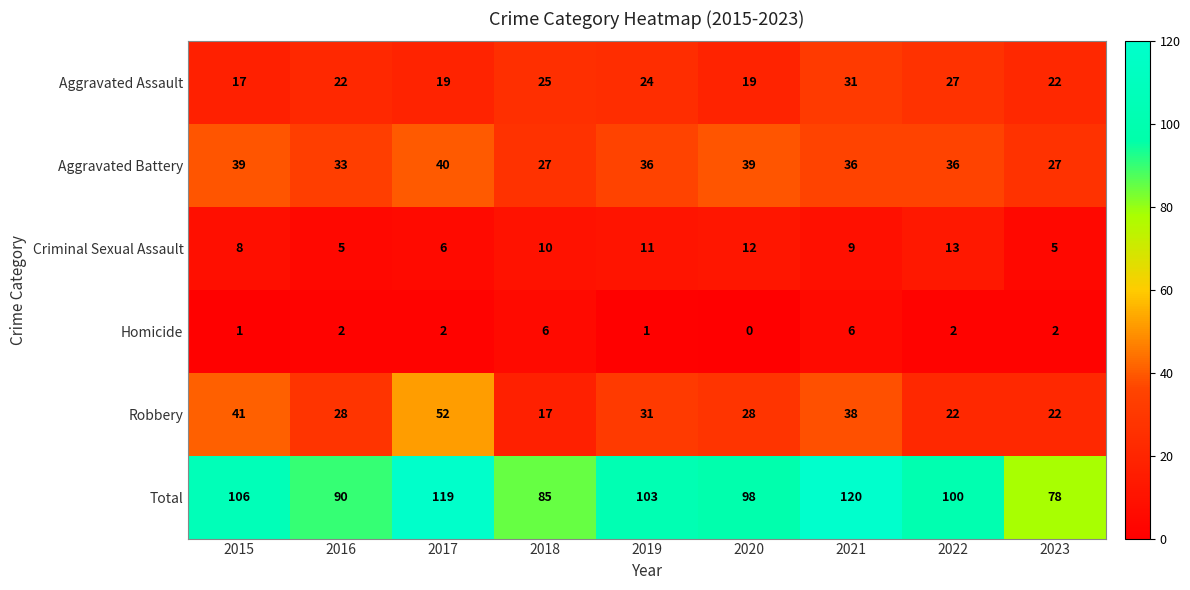

Is it true that Total equals 103 at 2019?

True